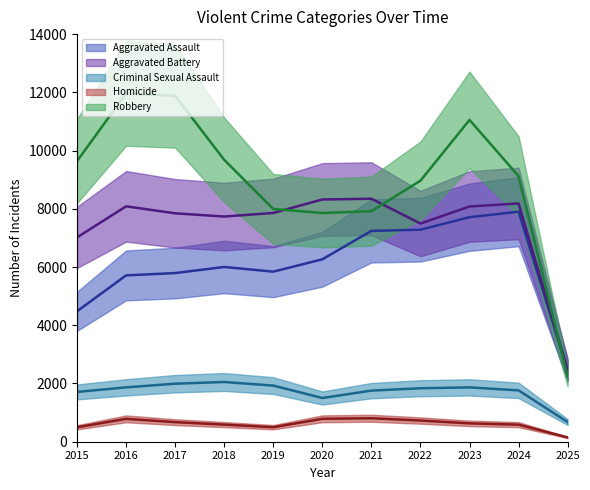

At which category is the sum across all series the highest?

2023